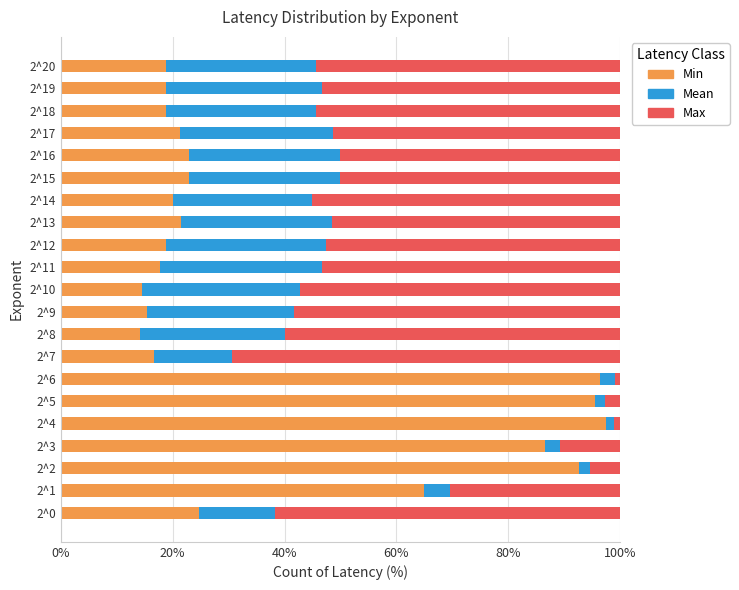

What is the highest value of the Min series?

97.4